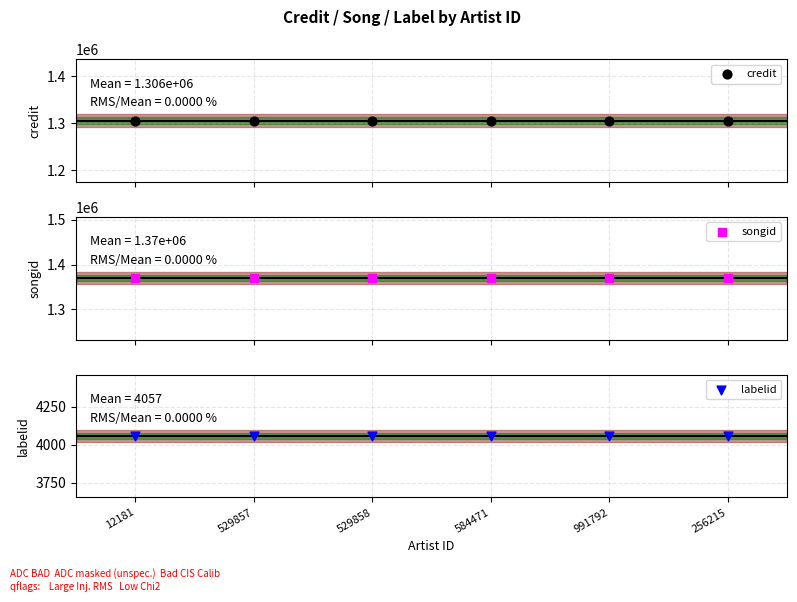

What are all the series names shown in the legend?

credit, songid, labelid